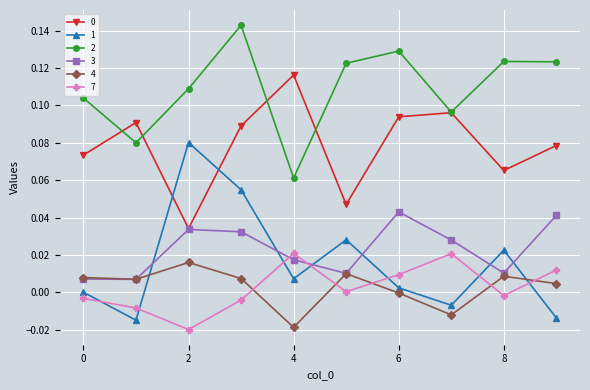

True or false: 3 and 2 intersect in this chart.

False